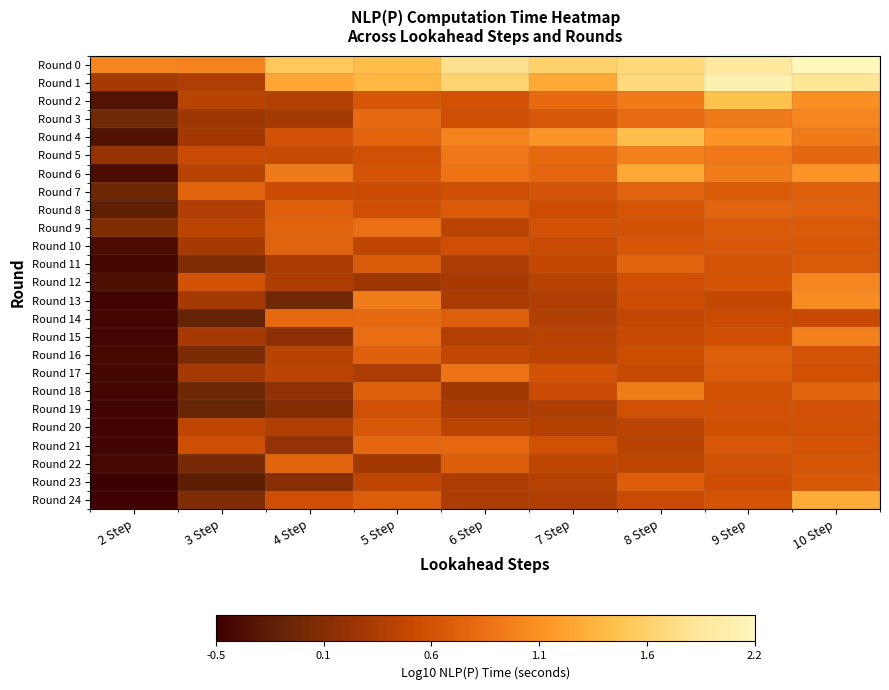

Reading left to right, list all the values displayed in this chart.

Round 0: 2 Step=1.0	3 Step=1.0	4 Step=1.6	5 Step=1.5	6 Step=1.8	7 Step=1.7	8 Step=1.7	9 Step=1.9	10 Step=2.2
Round 1: 2 Step=0.3	3 Step=0.3	4 Step=1.3	5 Step=1.4	6 Step=1.7	7 Step=1.3	8 Step=1.7	9 Step=2.1	10 Step=1.9
Round 2: 2 Step=-0.3	3 Step=0.4	4 Step=0.4	5 Step=0.6	6 Step=0.6	7 Step=0.8	8 Step=0.9	9 Step=1.5	10 Step=1.1
Round 3: 2 Step=-0.1	3 Step=0.2	4 Step=0.3	5 Step=0.8	6 Step=0.5	7 Step=0.7	8 Step=0.8	9 Step=0.9	10 Step=1.0
Round 4: 2 Step=-0.3	3 Step=0.3	4 Step=0.6	5 Step=0.8	6 Step=1.0	7 Step=1.2	8 Step=1.5	9 Step=1.1	10 Step=0.9
Round 5: 2 Step=0.2	3 Step=0.5	4 Step=0.5	5 Step=0.6	6 Step=0.9	7 Step=0.8	8 Step=1.0	9 Step=0.9	10 Step=0.8
Round 6: 2 Step=-0.3	3 Step=0.4	4 Step=0.9	5 Step=0.6	6 Step=0.9	7 Step=0.8	8 Step=1.3	9 Step=1.0	10 Step=1.1
Round 7: 2 Step=-0.1	3 Step=0.8	4 Step=0.5	5 Step=0.5	6 Step=0.6	7 Step=0.6	8 Step=0.7	9 Step=0.7	10 Step=0.7
Round 8: 2 Step=-0.2	3 Step=0.4	4 Step=0.7	5 Step=0.6	6 Step=0.7	7 Step=0.5	8 Step=0.6	9 Step=0.7	10 Step=0.7
Round 9: 2 Step=0.0	3 Step=0.4	4 Step=0.7	5 Step=0.8	6 Step=0.4	7 Step=0.6	8 Step=0.6	9 Step=0.7	10 Step=0.7
Round 10: 2 Step=-0.3	3 Step=0.3	4 Step=0.7	5 Step=0.5	6 Step=0.6	7 Step=0.5	8 Step=0.6	9 Step=0.7	10 Step=0.7
Round 11: 2 Step=-0.4	3 Step=0.0	4 Step=0.3	5 Step=0.7	6 Step=0.3	7 Step=0.5	8 Step=0.7	9 Step=0.6	10 Step=0.7
Round 12: 2 Step=-0.3	3 Step=0.6	4 Step=0.3	5 Step=0.2	6 Step=0.3	7 Step=0.4	8 Step=0.6	9 Step=0.6	10 Step=1.0
Round 13: 2 Step=-0.4	3 Step=0.3	4 Step=-0.1	5 Step=1.0	6 Step=0.3	7 Step=0.4	8 Step=0.5	9 Step=0.5	10 Step=1.1
Round 14: 2 Step=-0.4	3 Step=-0.1	4 Step=0.8	5 Step=0.8	6 Step=0.7	7 Step=0.4	8 Step=0.5	9 Step=0.5	10 Step=0.5
Round 15: 2 Step=-0.4	3 Step=0.3	4 Step=0.1	5 Step=0.8	6 Step=0.4	7 Step=0.4	8 Step=0.5	9 Step=0.6	10 Step=1.0
Round 16: 2 Step=-0.4	3 Step=0.0	4 Step=0.4	5 Step=0.7	6 Step=0.5	7 Step=0.4	8 Step=0.5	9 Step=0.7	10 Step=0.6
Round 17: 2 Step=-0.4	3 Step=0.3	4 Step=0.4	5 Step=0.3	6 Step=0.9	7 Step=0.6	8 Step=0.5	9 Step=0.7	10 Step=0.6
Round 18: 2 Step=-0.4	3 Step=-0.1	4 Step=0.1	5 Step=0.7	6 Step=0.3	7 Step=0.5	8 Step=1.0	9 Step=0.6	10 Step=0.7
Round 19: 2 Step=-0.4	3 Step=-0.1	4 Step=0.1	5 Step=0.6	6 Step=0.3	7 Step=0.3	8 Step=0.6	9 Step=0.6	10 Step=0.6
Round 20: 2 Step=-0.4	3 Step=0.4	4 Step=0.3	5 Step=0.6	6 Step=0.4	7 Step=0.4	8 Step=0.4	9 Step=0.6	10 Step=0.6
Round 21: 2 Step=-0.4	3 Step=0.6	4 Step=0.2	5 Step=0.8	6 Step=0.8	7 Step=0.6	8 Step=0.4	9 Step=0.6	10 Step=0.6
Round 22: 2 Step=-0.4	3 Step=-0.0	4 Step=0.7	5 Step=0.3	6 Step=0.7	7 Step=0.5	8 Step=0.4	9 Step=0.6	10 Step=0.6
Round 23: 2 Step=-0.5	3 Step=-0.2	4 Step=0.1	5 Step=0.5	6 Step=0.3	7 Step=0.4	8 Step=0.7	9 Step=0.5	10 Step=0.7
Round 24: 2 Step=-0.4	3 Step=0.0	4 Step=0.6	5 Step=0.7	6 Step=0.3	7 Step=0.4	8 Step=0.5	9 Step=0.6	10 Step=1.3